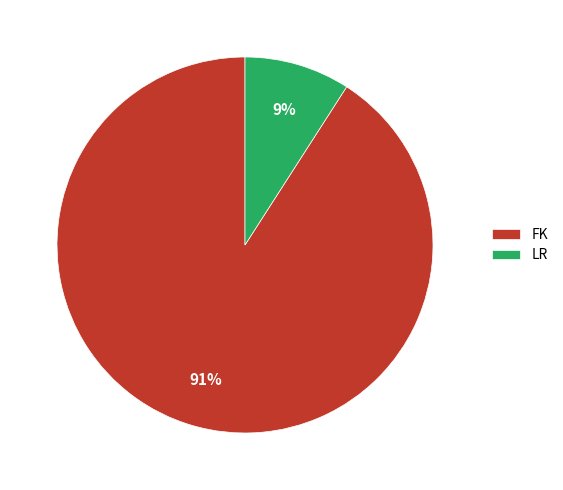

To the nearest percent, what is the average slice percentage?

50%